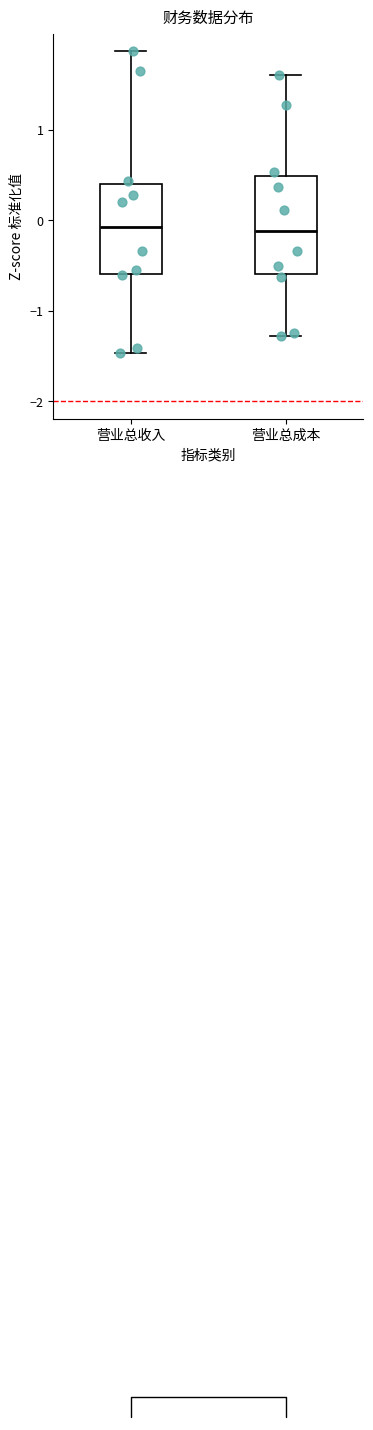

Where is the upper edge of the box for 营业总成本 on the y-axis? The values are not printed on the chart, so give them approximately, as read against the axis.

0.5